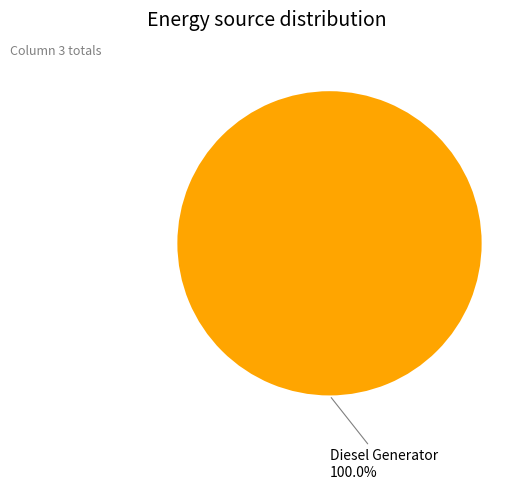

Is there any slice that represents more than half of the pie?

Yes